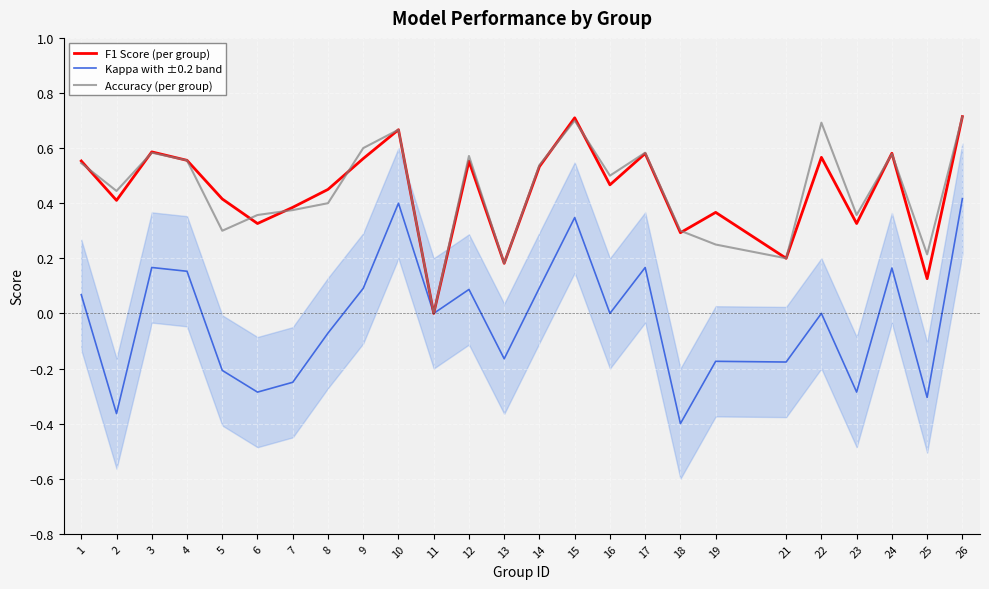

Is it true that Accuracy (per group) equals 0.5 at 5?

False